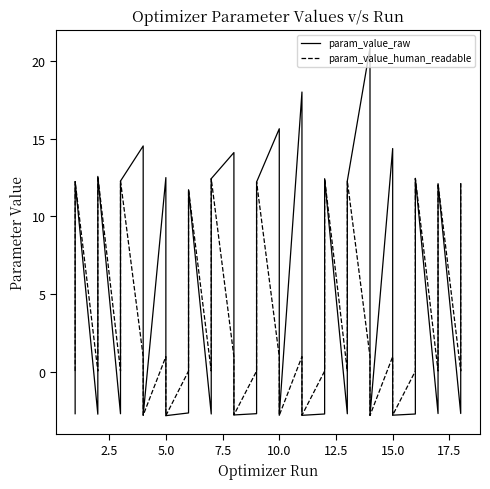

What is the total value across all series at 10.0?

-2.6